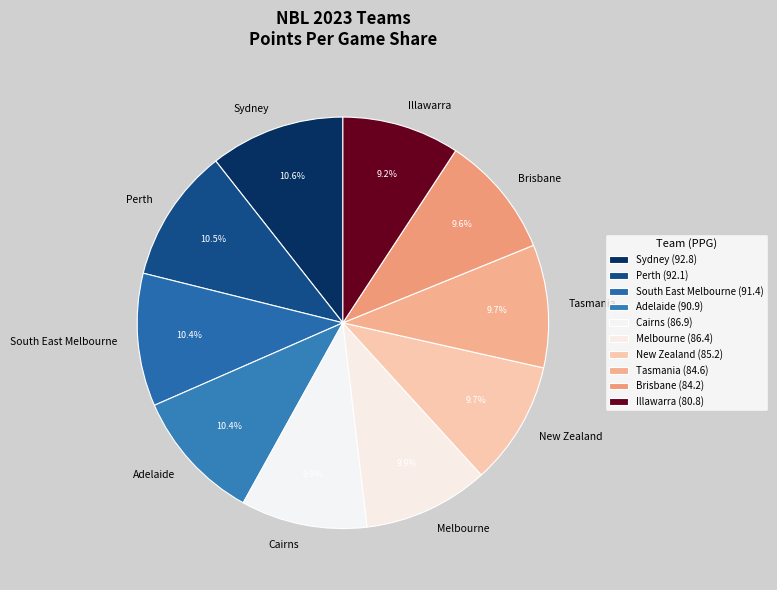

Count the number of slices in the pie.

10